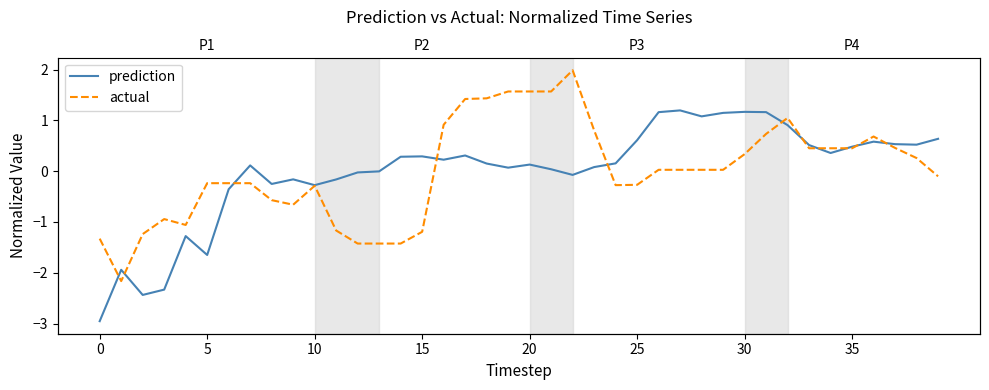

What is the spread (max minus min) of values at 12?

1.4